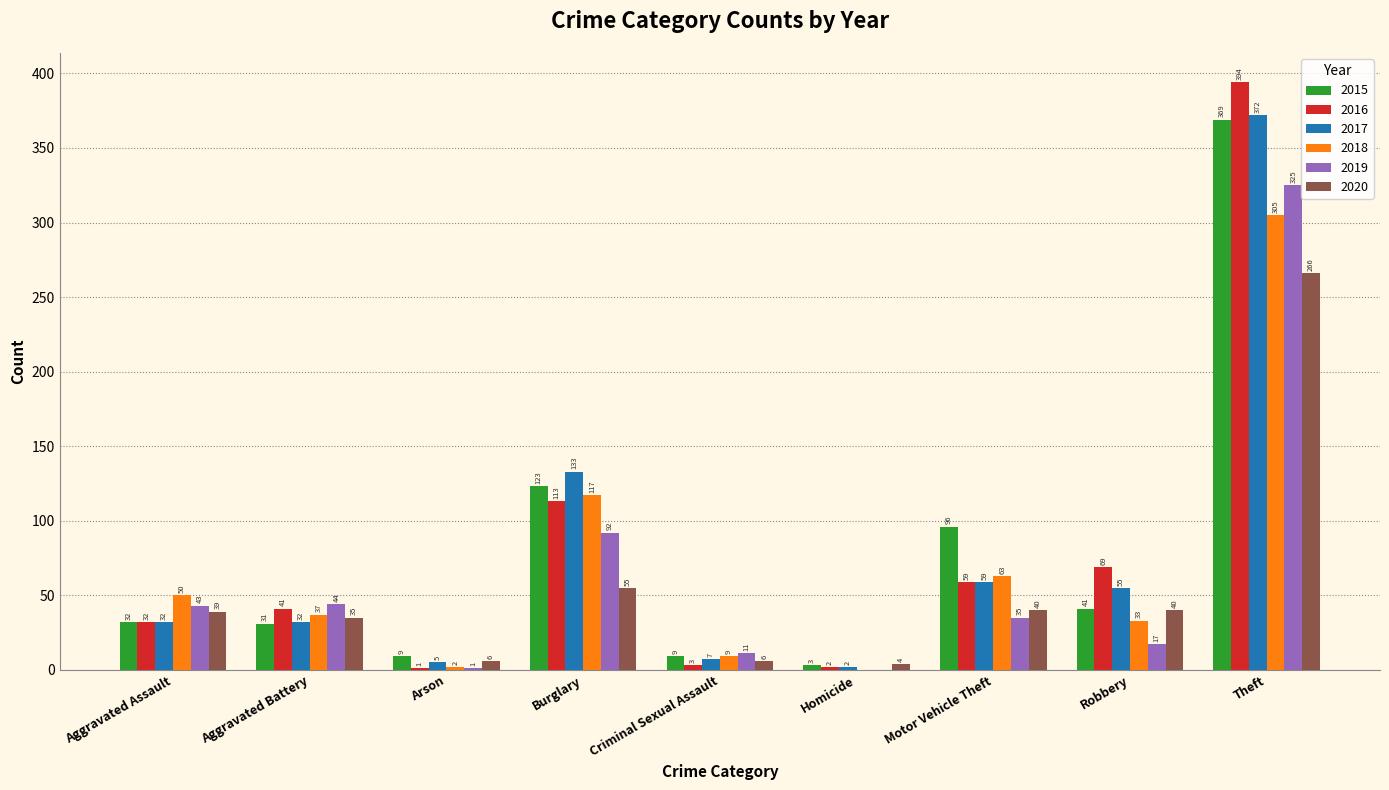

What is the difference between the 2018 values at Homicide and Robbery?

33